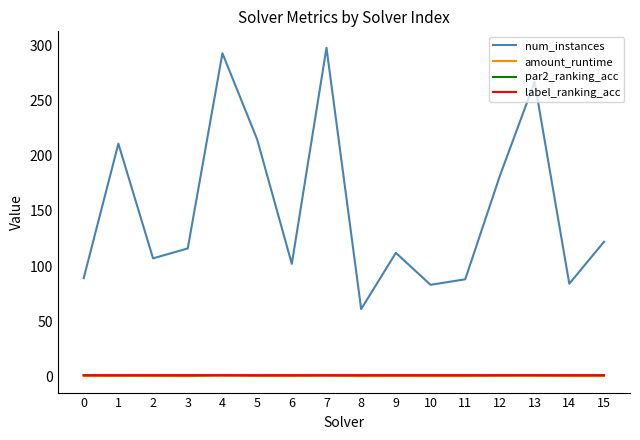

What are all the series names shown in the legend?

num_instances, amount_runtime, par2_ranking_acc, label_ranking_acc